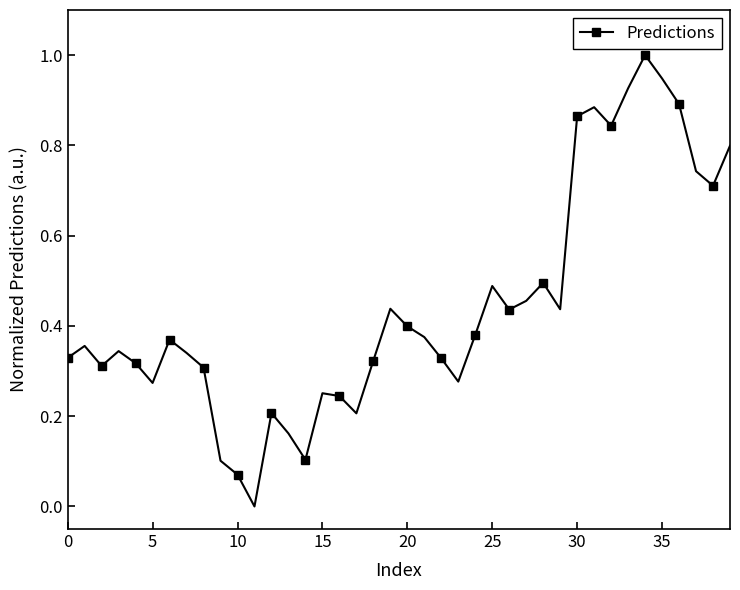

What is the maximum value shown in the chart?

1.0